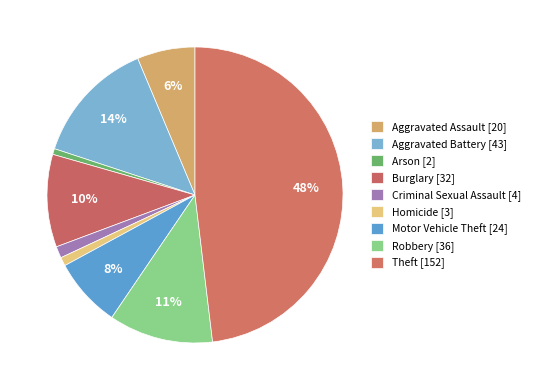

Count the number of slices in the pie.

9